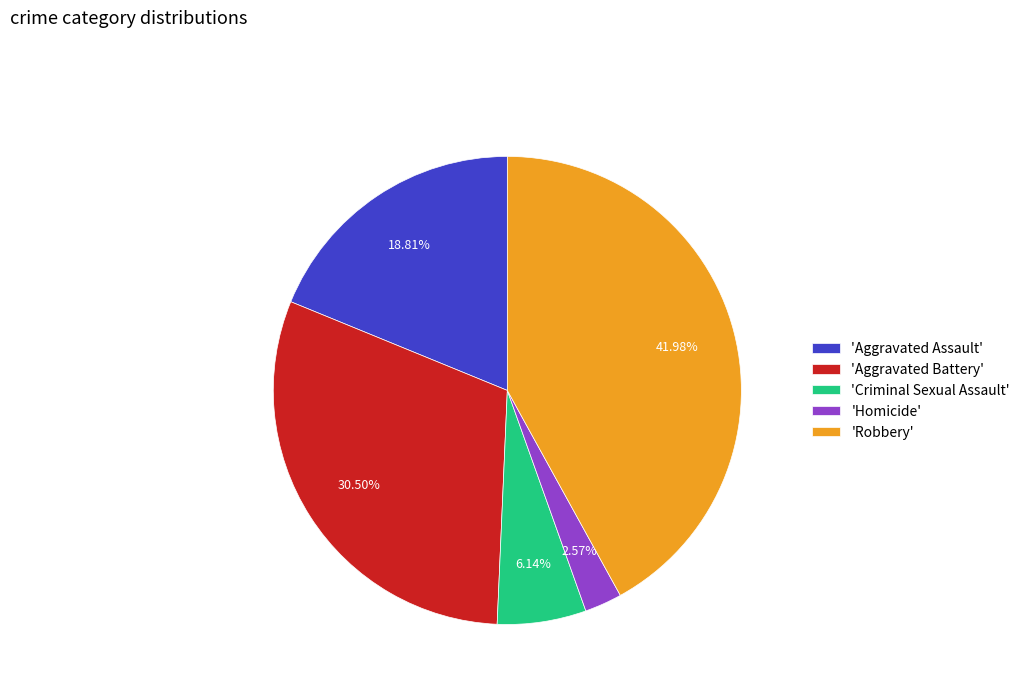

Is there a majority slice in this chart?

No